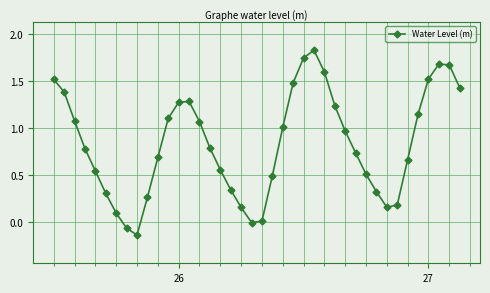

What is the value of the 27th point from the left?

1.6